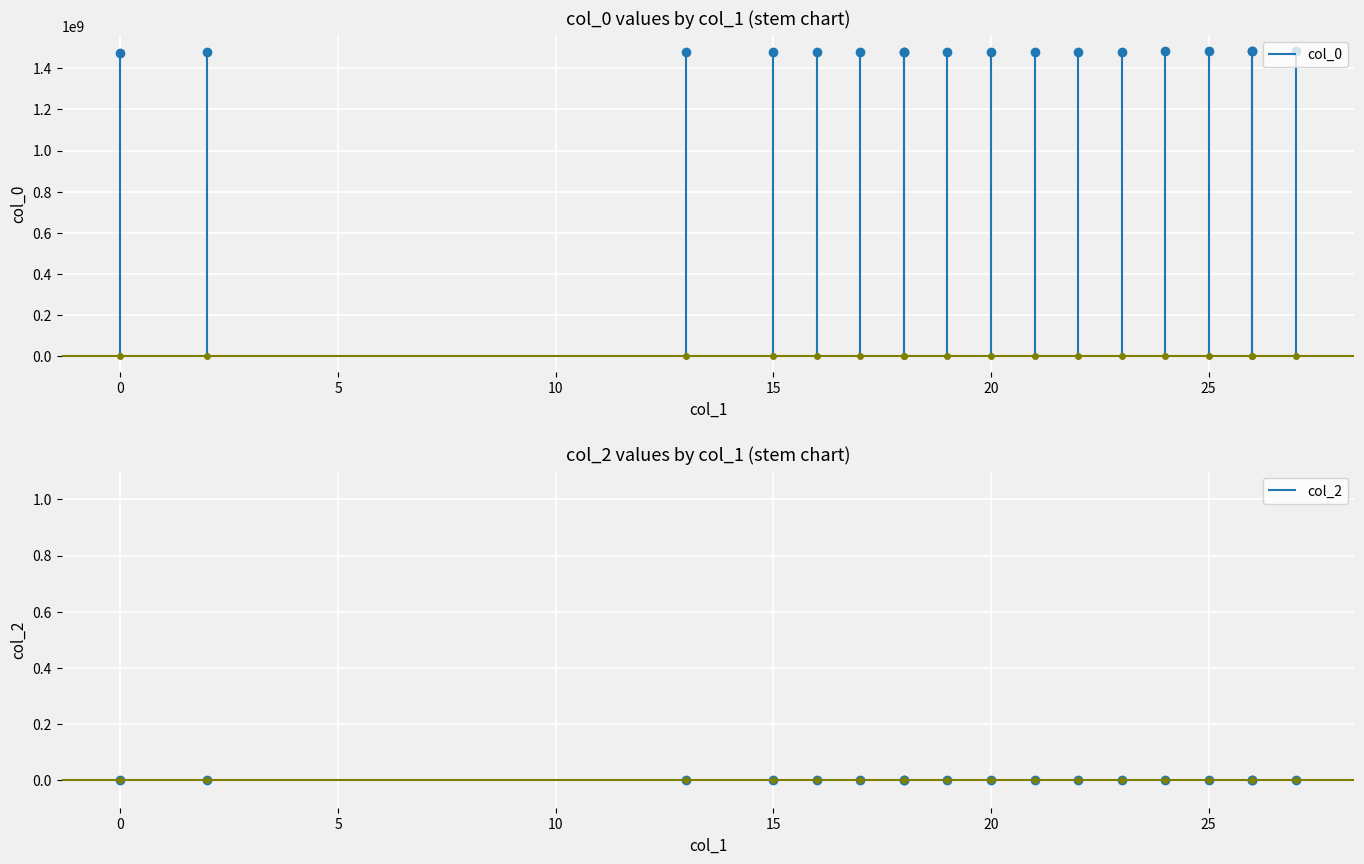

List the series in order of their overall mean, lowest first.

col_2, col_0